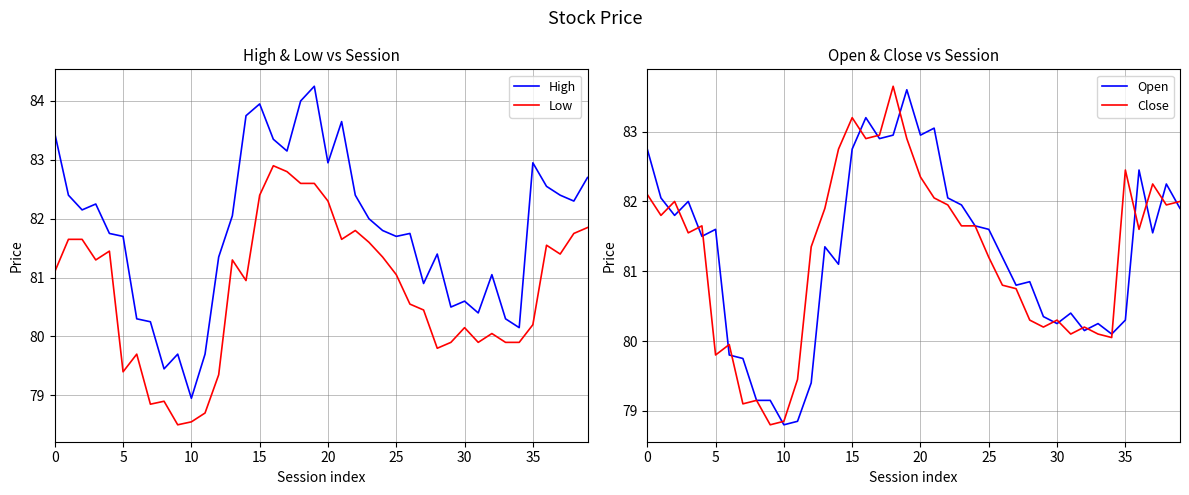

Does the chart display data point markers on the line(s)?

No